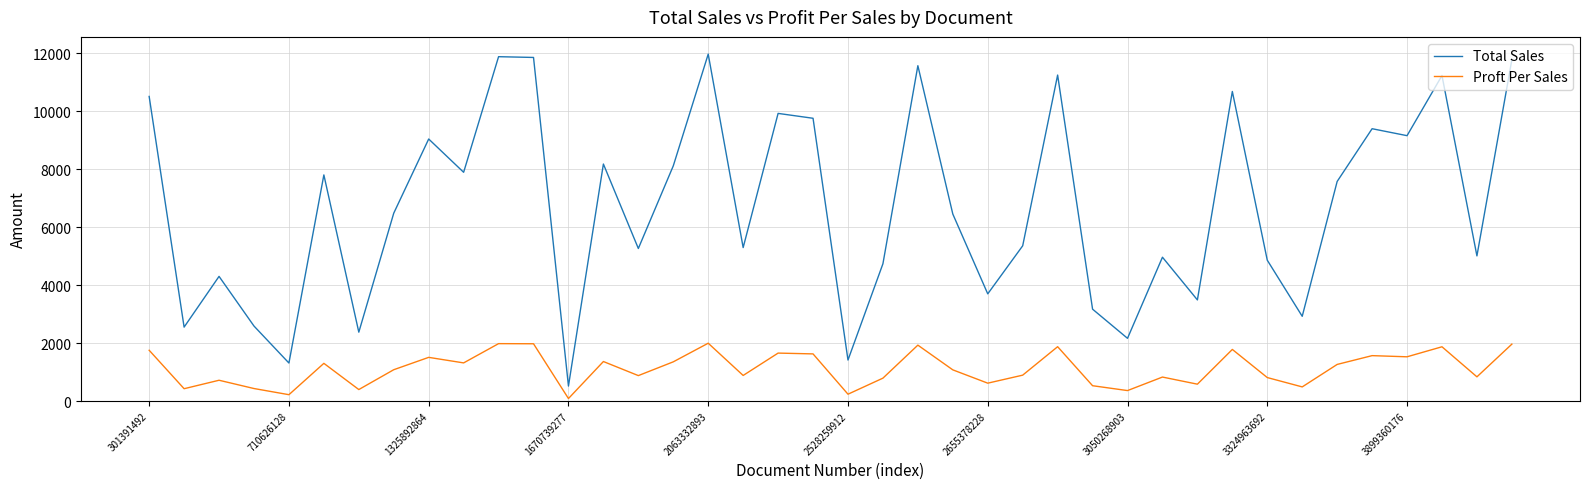

Rank the series by their average value, from lowest to highest.

Proft Per Sales, Total Sales